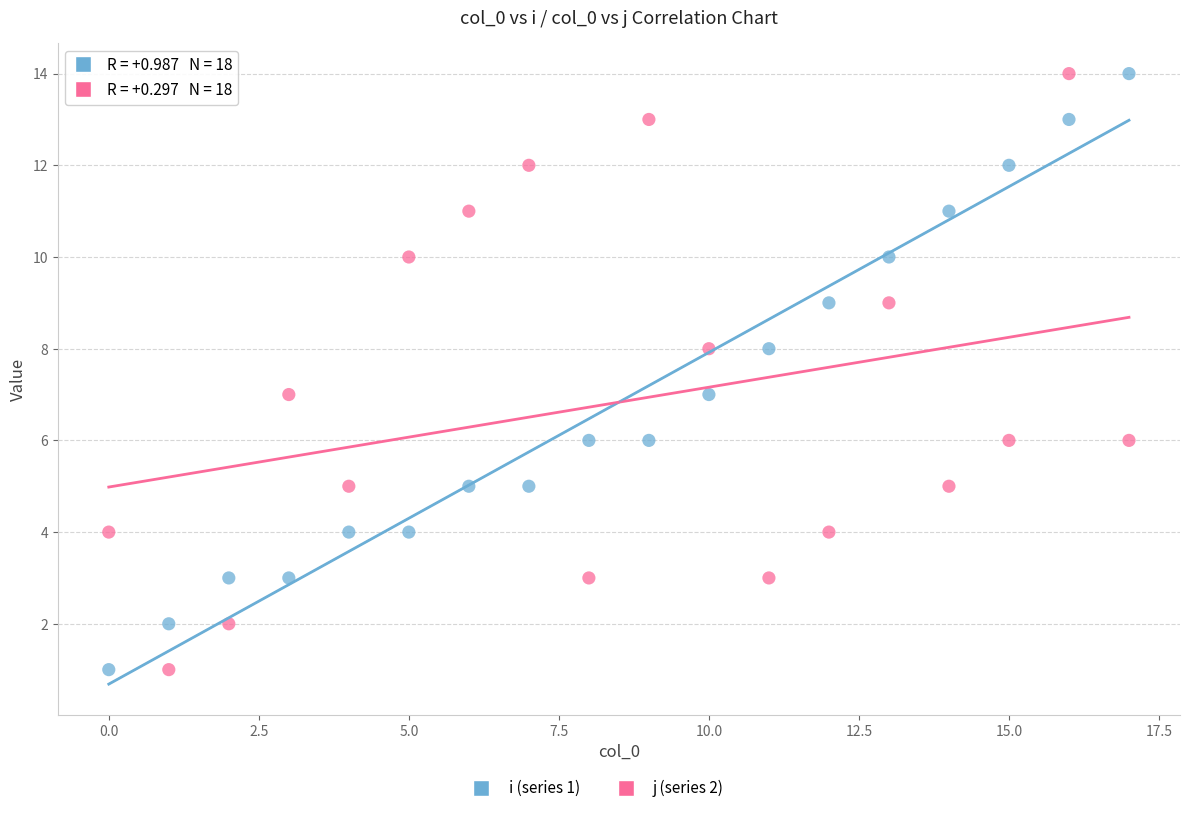

Across all data points, what is the range of Y values (max minus min)?

13